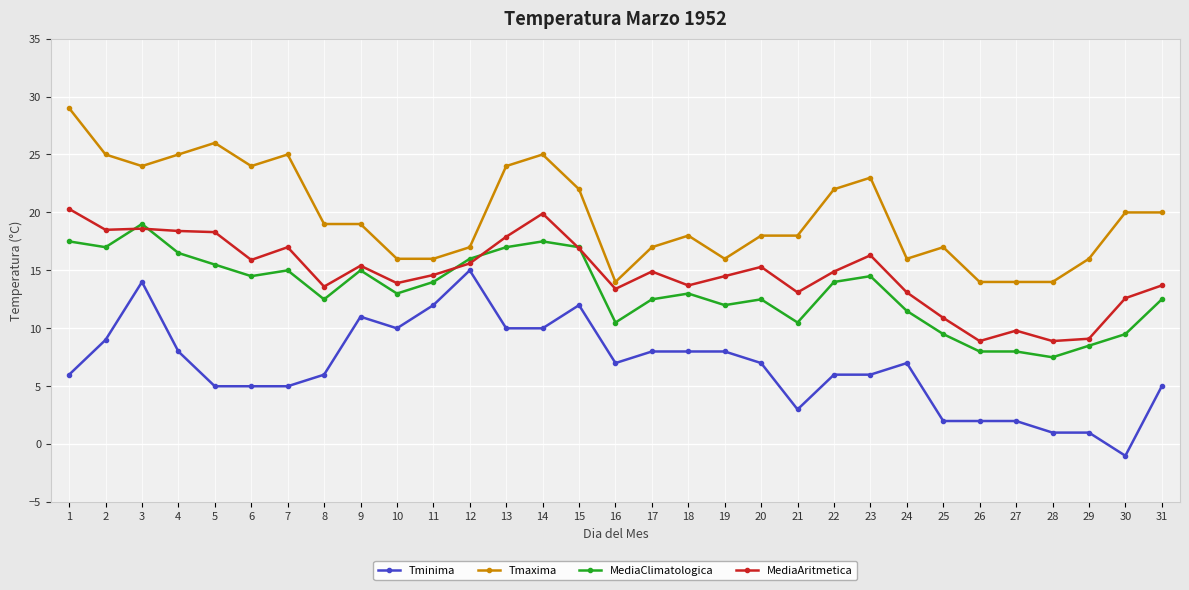

The value of MediaClimatologica at 27 is 8.0. True or false?

True